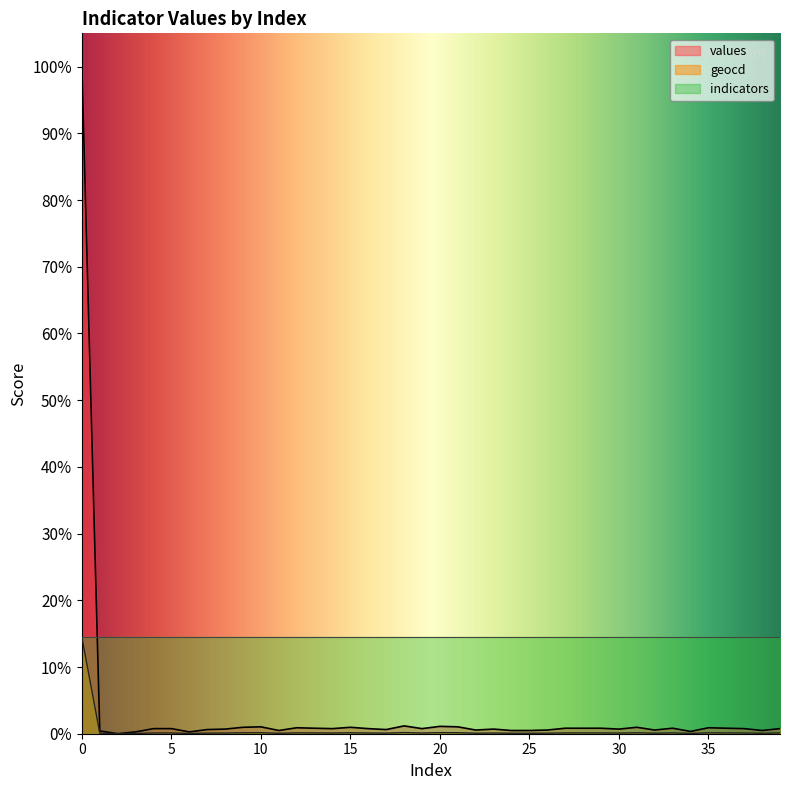

Where is the first local minimum for geocd?

2